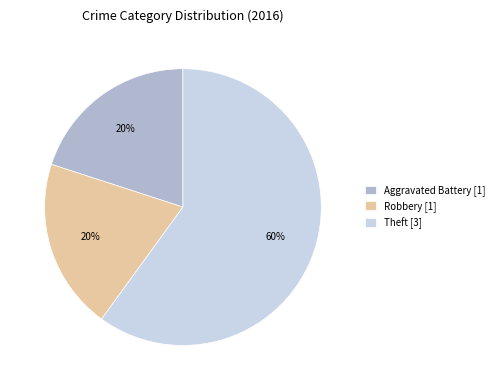

To the nearest percent, what is the difference between the largest and smallest slice percentages?

40%